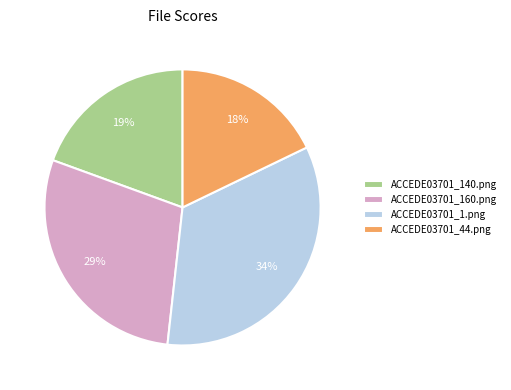

Rank the categories by value from lowest to highest.

ACCEDE03701_44.png, ACCEDE03701_140.png, ACCEDE03701_160.png, ACCEDE03701_1.png